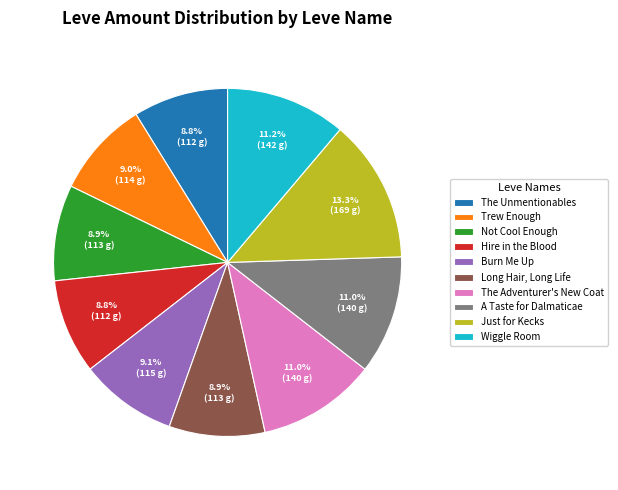

Which category has the biggest portion of the pie?

Just for Kecks